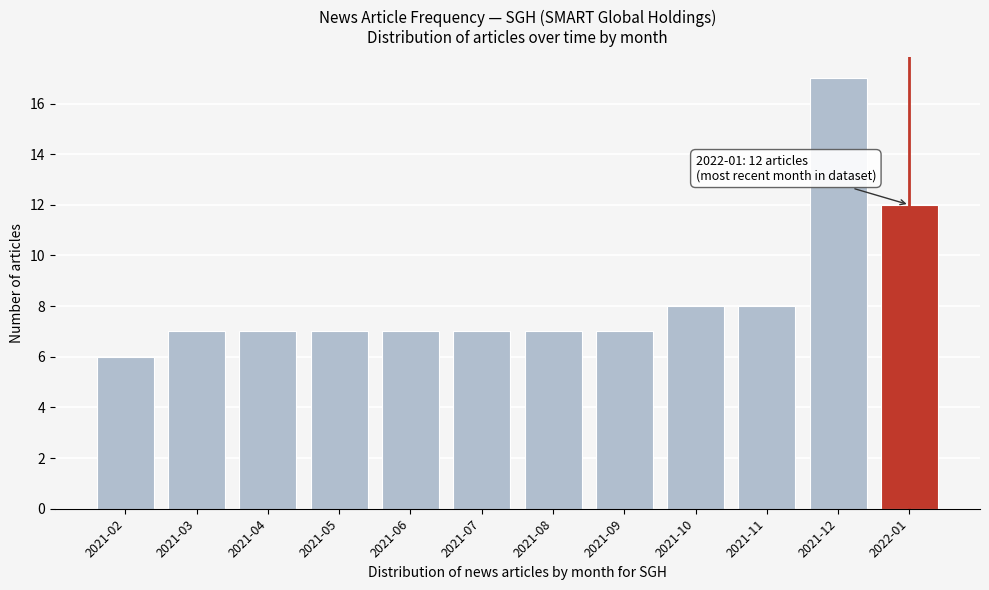

Reading right to left, list all the values displayed in this chart.

2022-01=12	2021-12=17	2021-11=8	2021-10=8	2021-09=7	2021-08=7	2021-07=7	2021-06=7	2021-05=7	2021-04=7	2021-03=7	2021-02=6